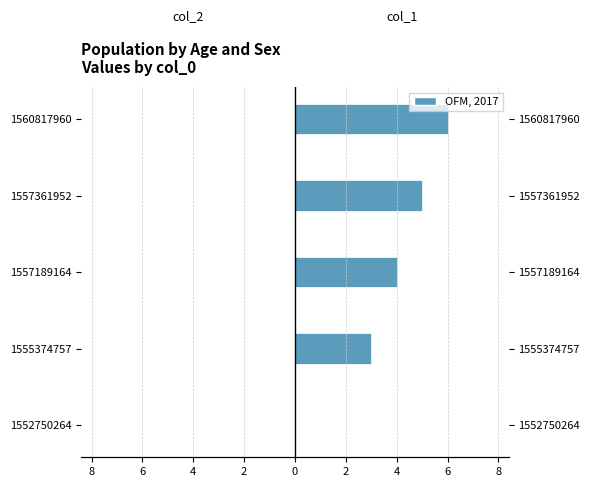

Which series has the widest spread of values?

col_1